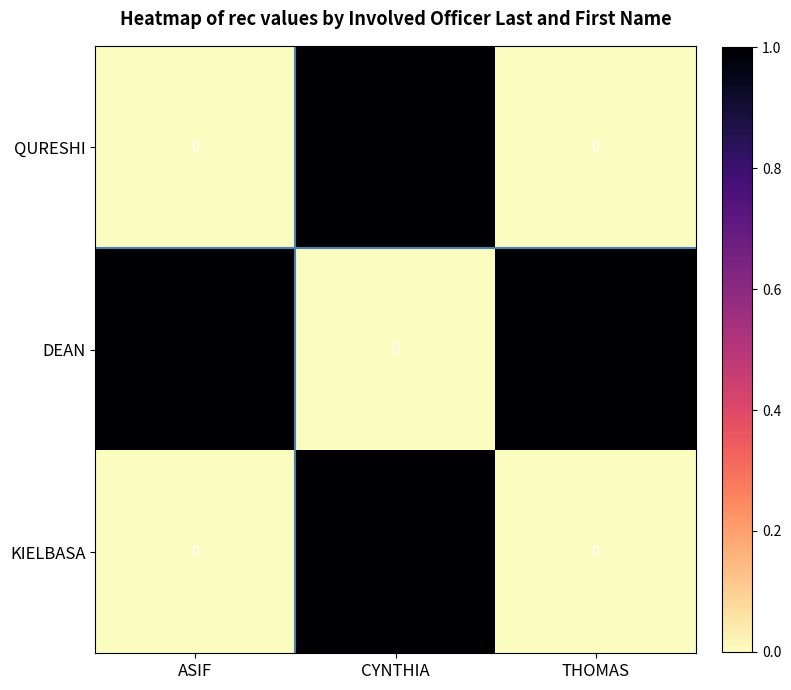

True or false: QURESHI has a value of -1 at THOMAS.

False